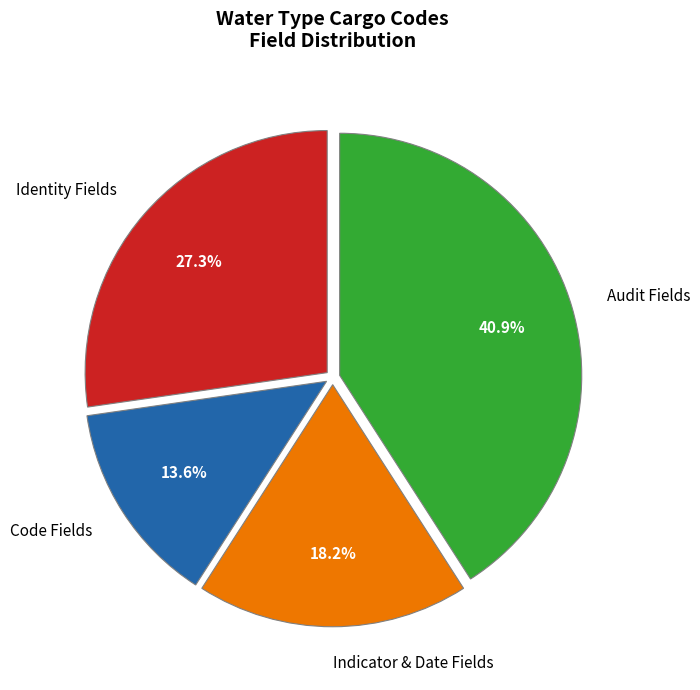

Which slice is the smallest?

Code Fields